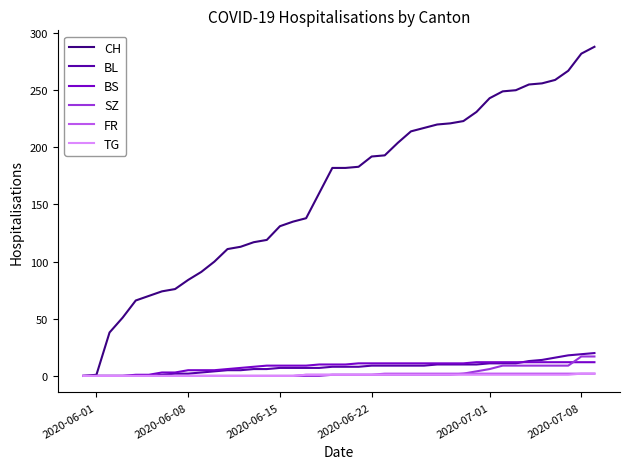

What is the maximum value for SZ?

17